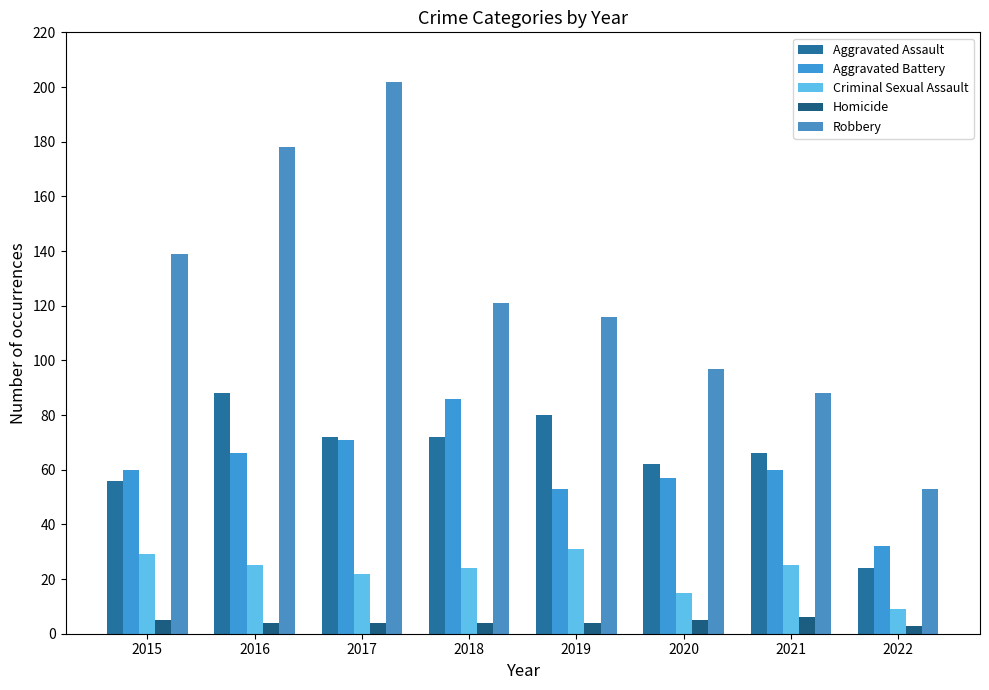

At which label does Homicide first exceed 4?

2015